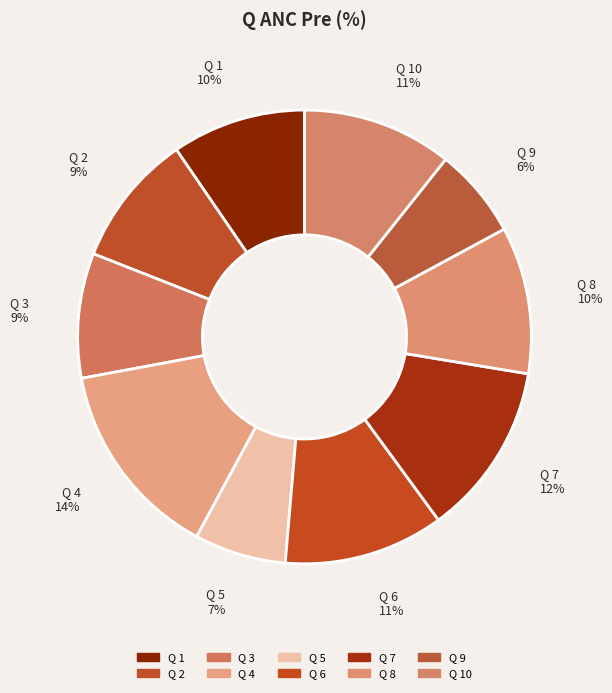

What percentage is the Q 5 slice, to the nearest percent?

7%